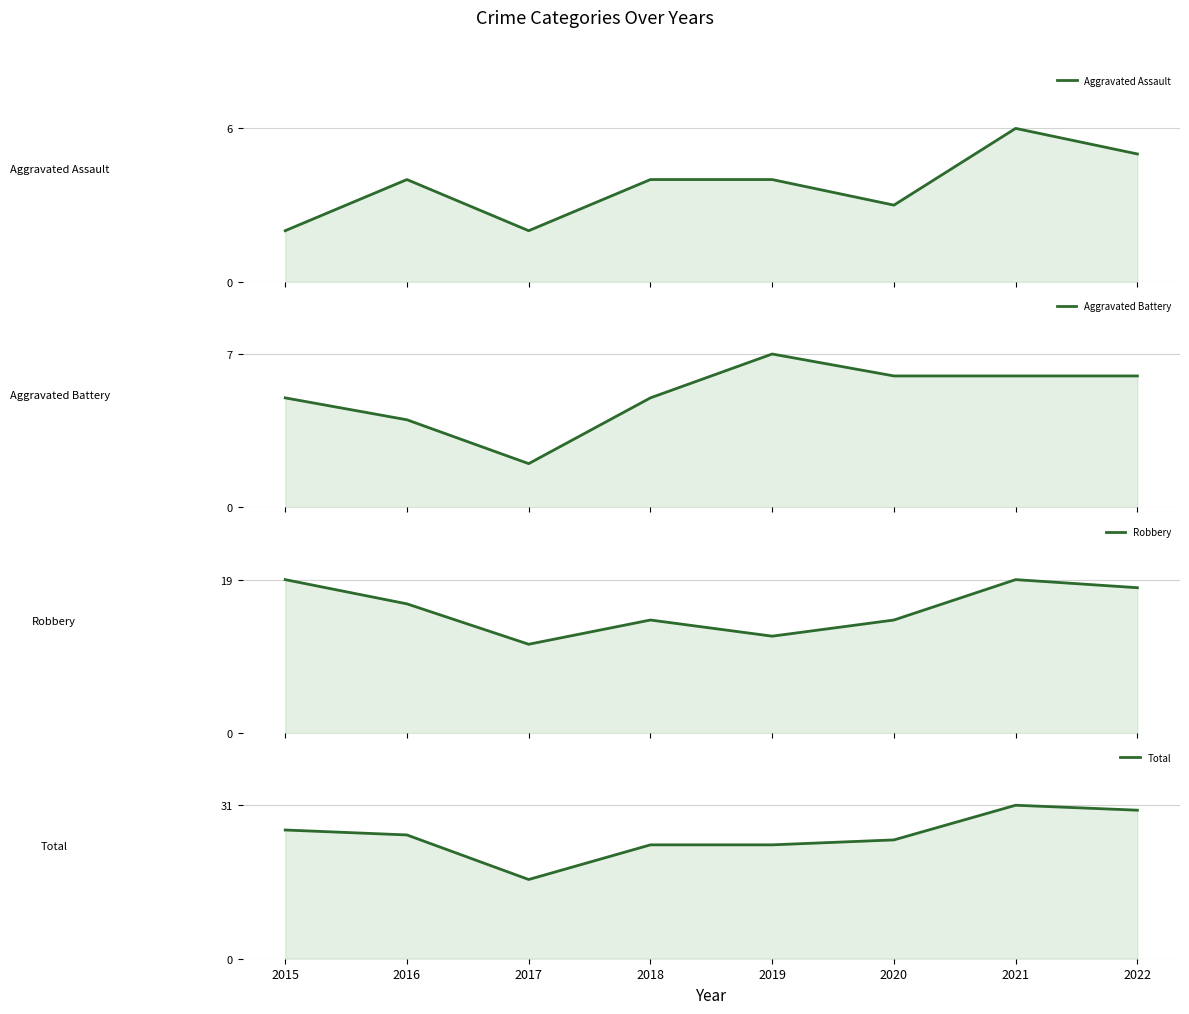

What is the average value of the Total series?

25